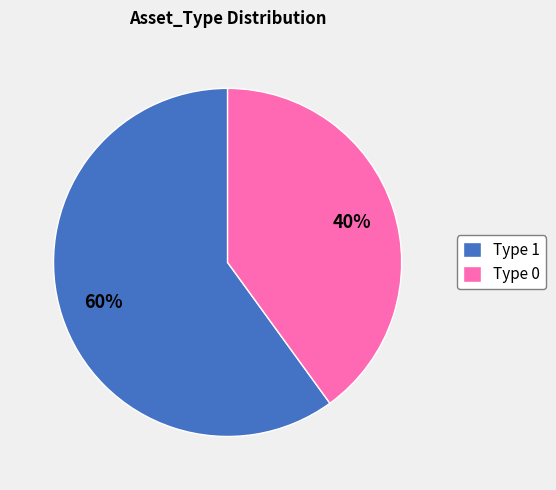

Between Type 1 and Type 0, which is larger?

Type 1